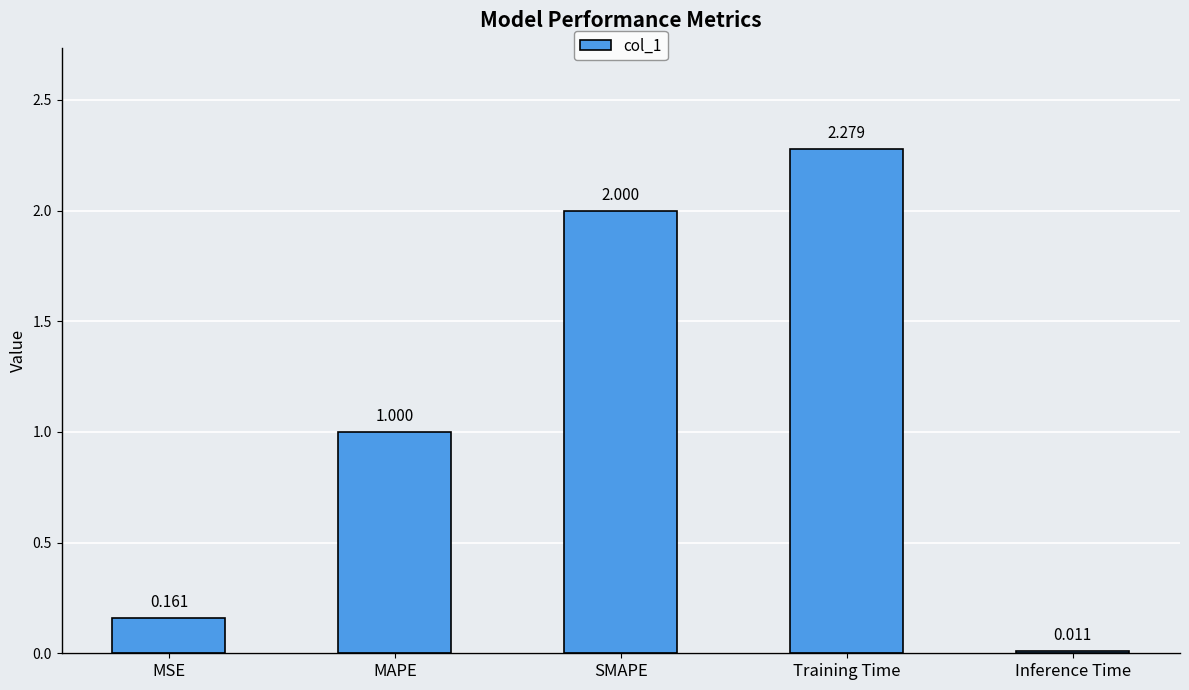

At which label is the value closest to 1?

MAPE